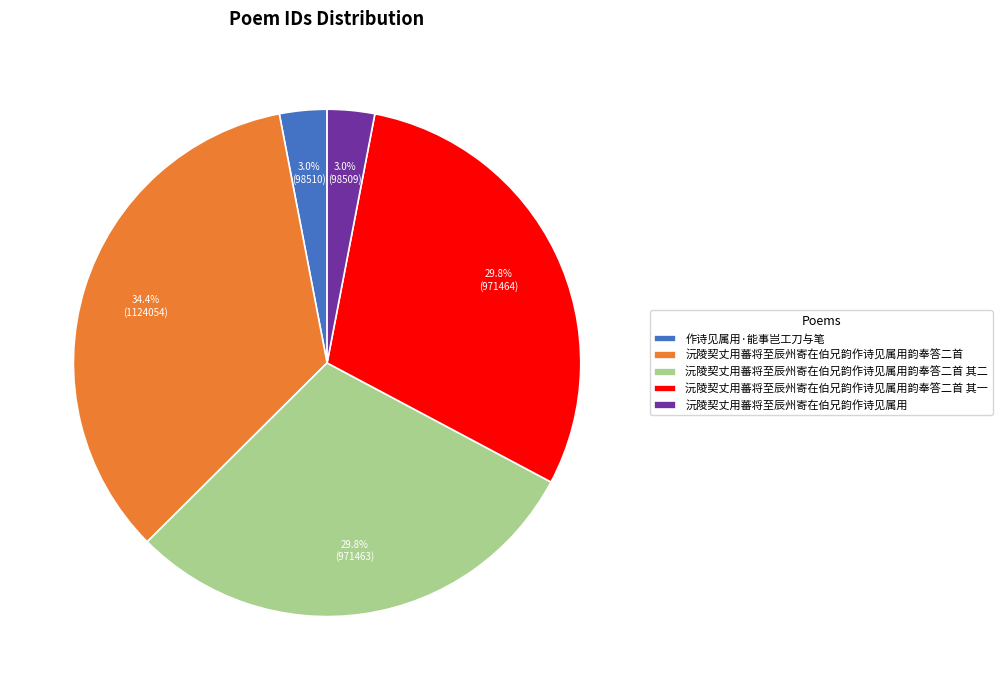

Which slice is the largest?

沅陵契丈用蕃将至辰州寄在伯兄韵作诗见属用韵奉答二首